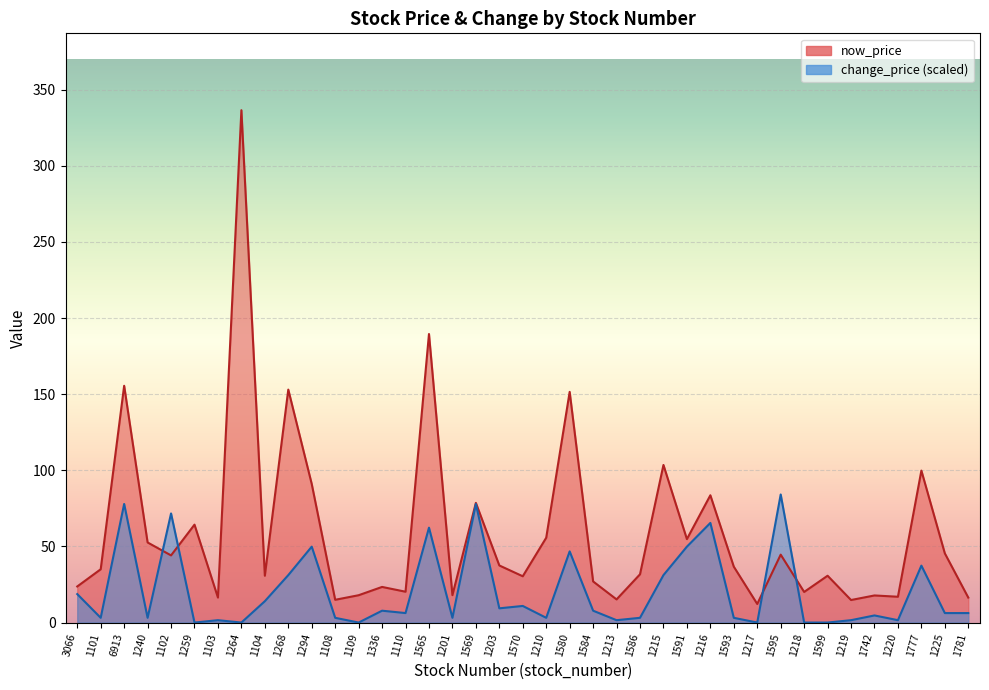

The change_price series shows 1.6 at 1220. True or false?

True